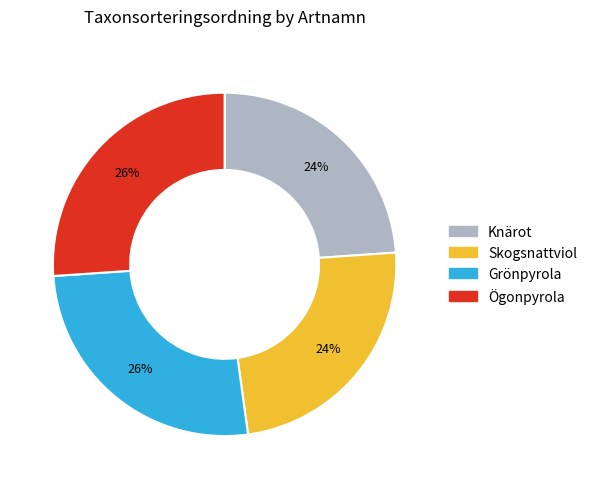

Between Knärot and Ögonpyrola, which is larger?

Ögonpyrola